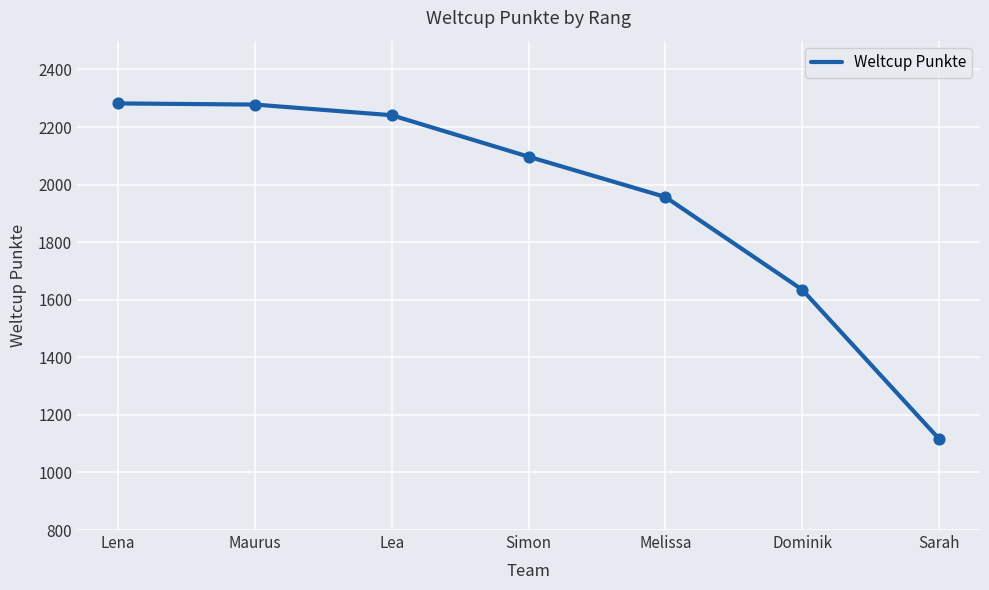

Approximately how many times larger is the value at Simon compared to Sarah?

1.9